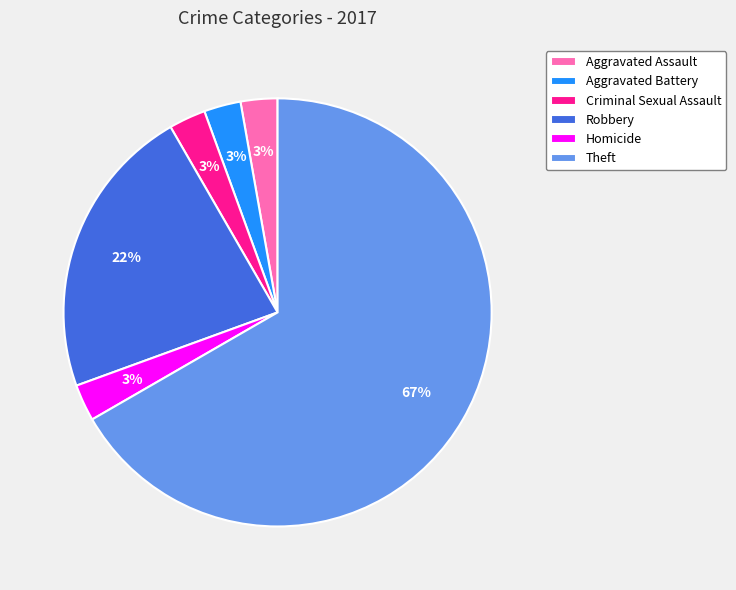

True or false: Aggravated Assault accounts for 3% of the total.

True